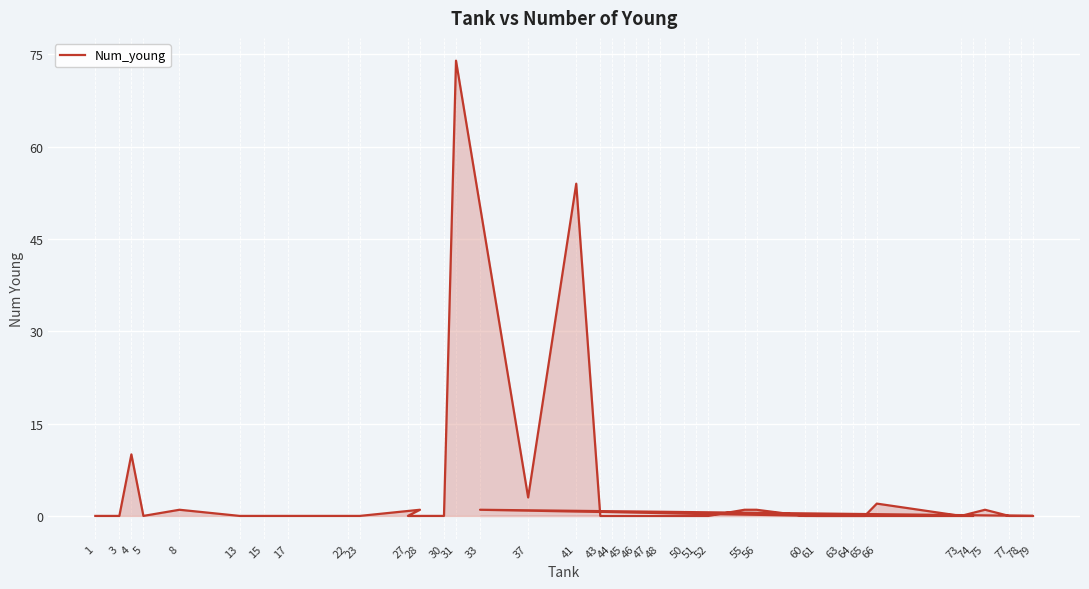

Which category has the highest value across all series?

31